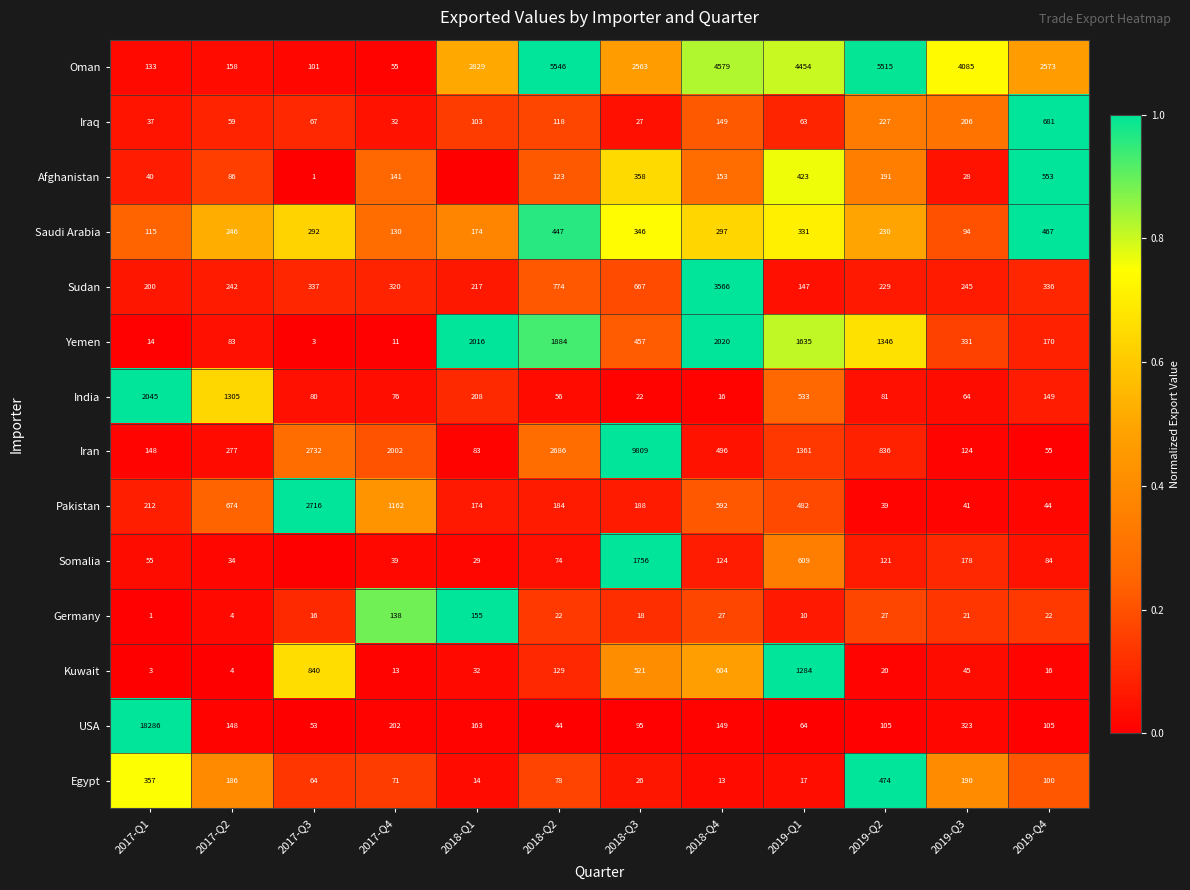

What is the difference between the maximum and minimum values in the Iran series?

9754